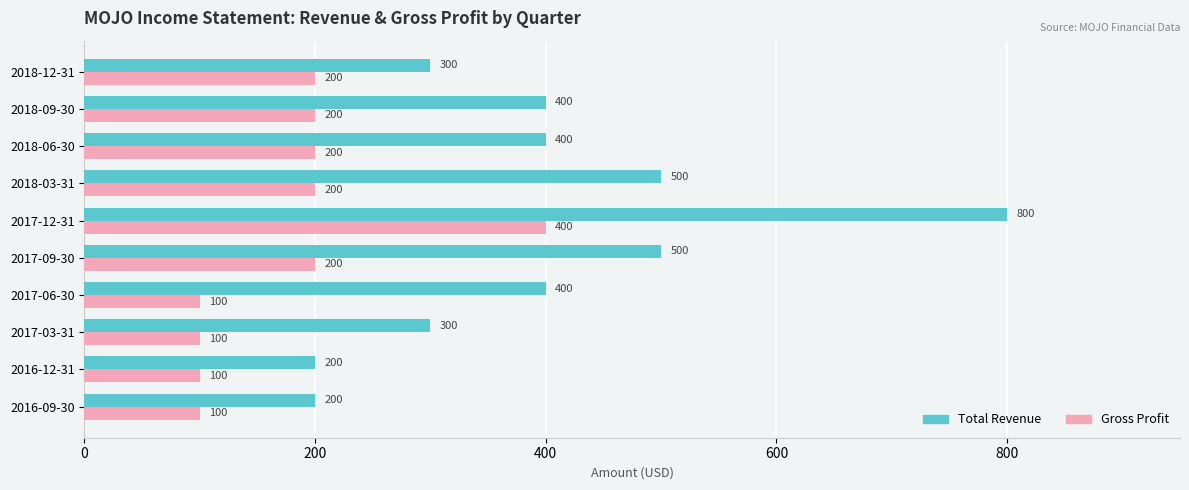

Rank the series by their maximum value, from highest to lowest.

Total Revenue, Gross Profit